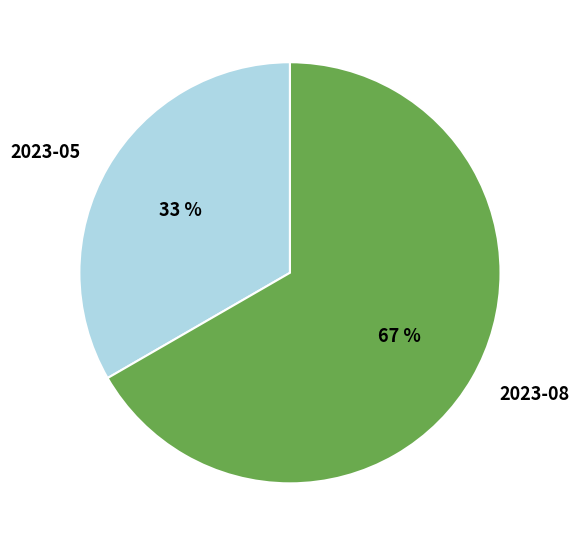

To the nearest percent, what is the combined percentage of 2023-05 and 2023-08?

100%